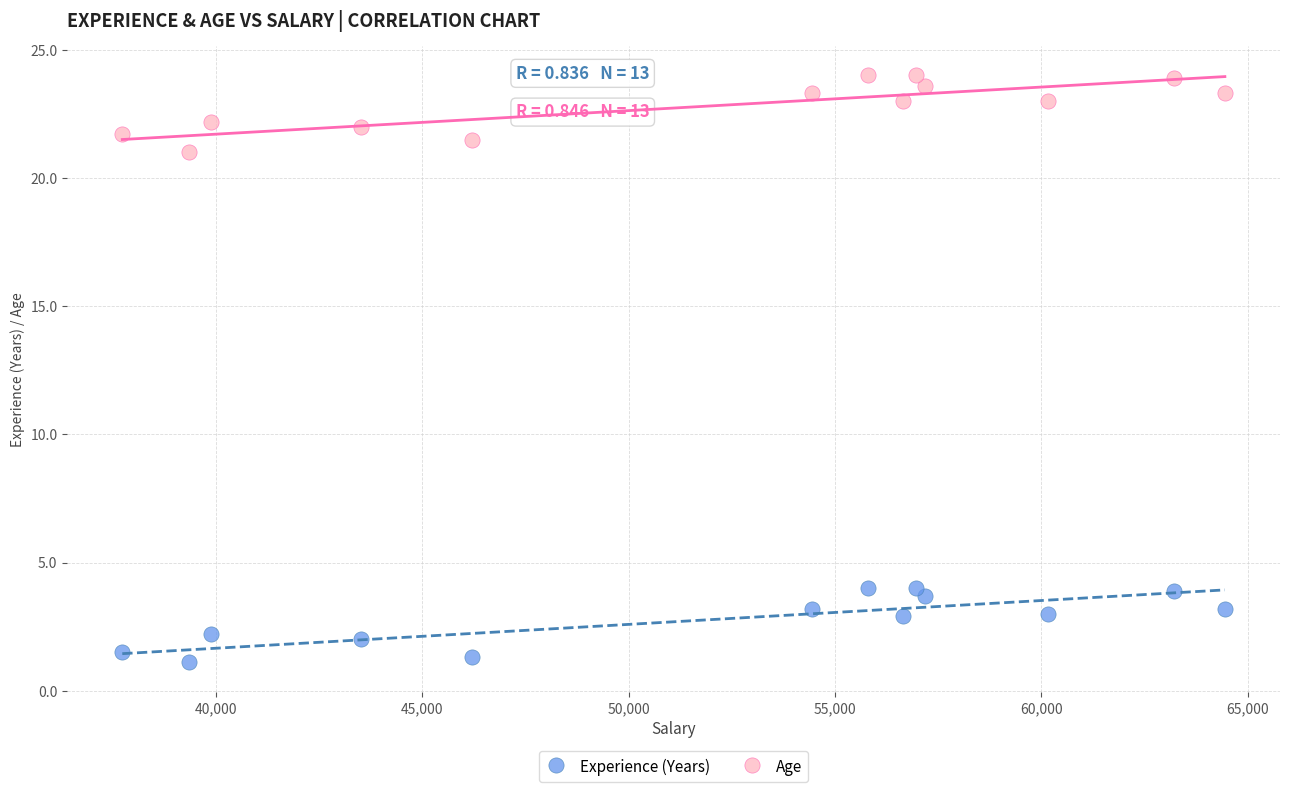

Which series contains the lowest Y value?

Experience (Years)